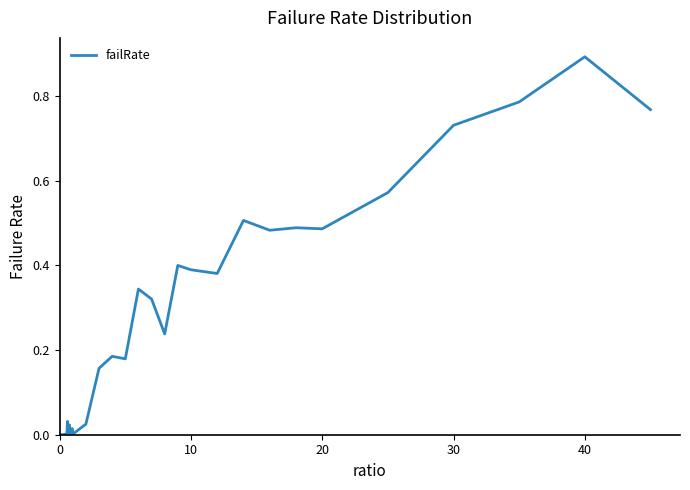

What is the difference between the maximum and minimum values?

0.9